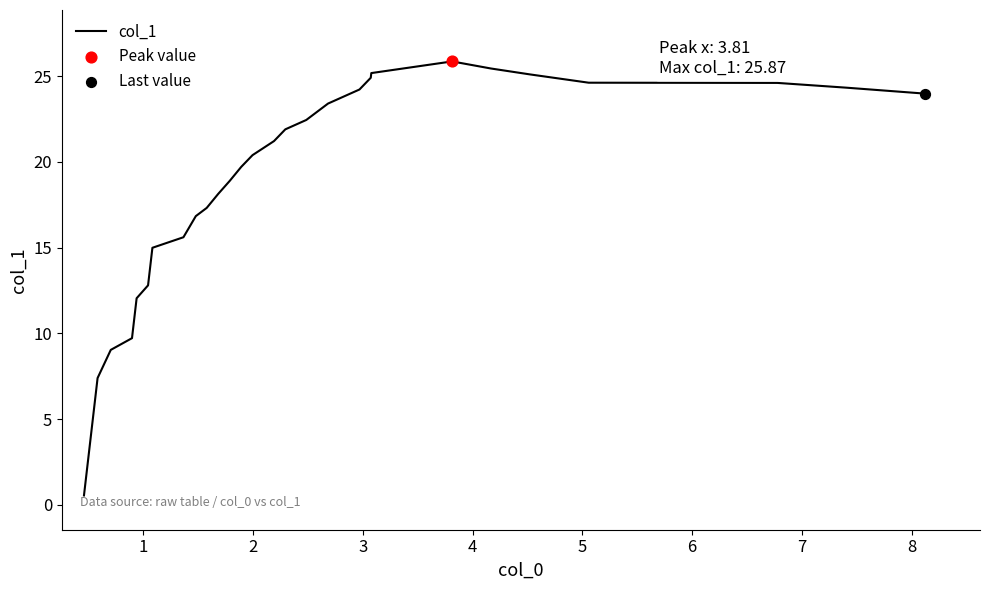

What is the maximum value shown in the chart?

25.9